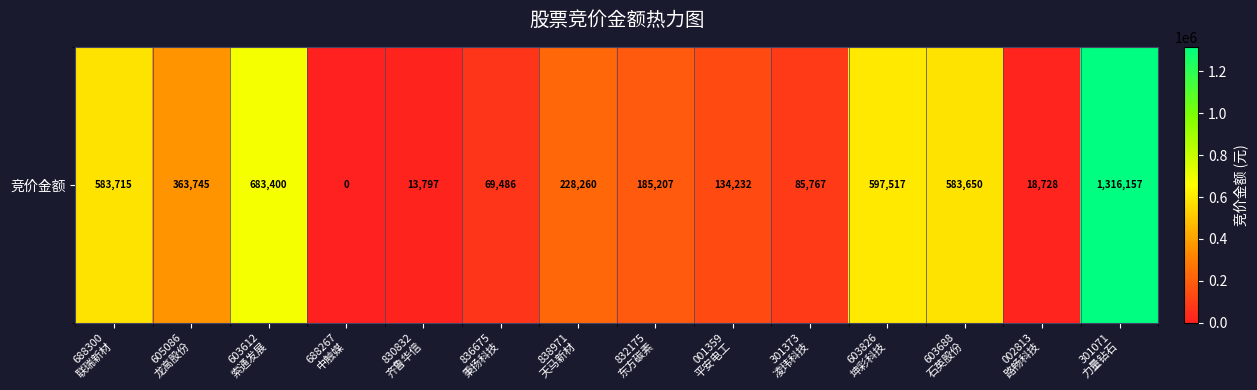

Which label corresponds to the largest value in the chart?

301071
力量钻石